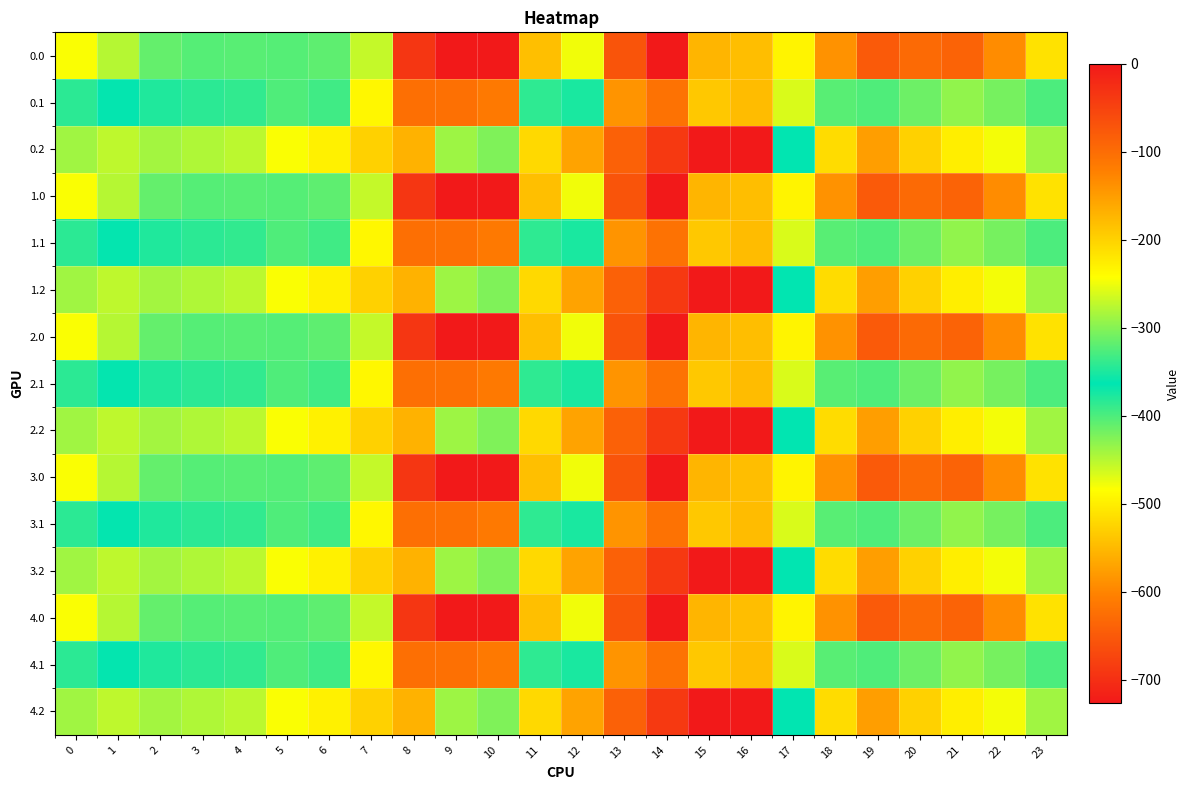

Count the number of data series in this chart.

15